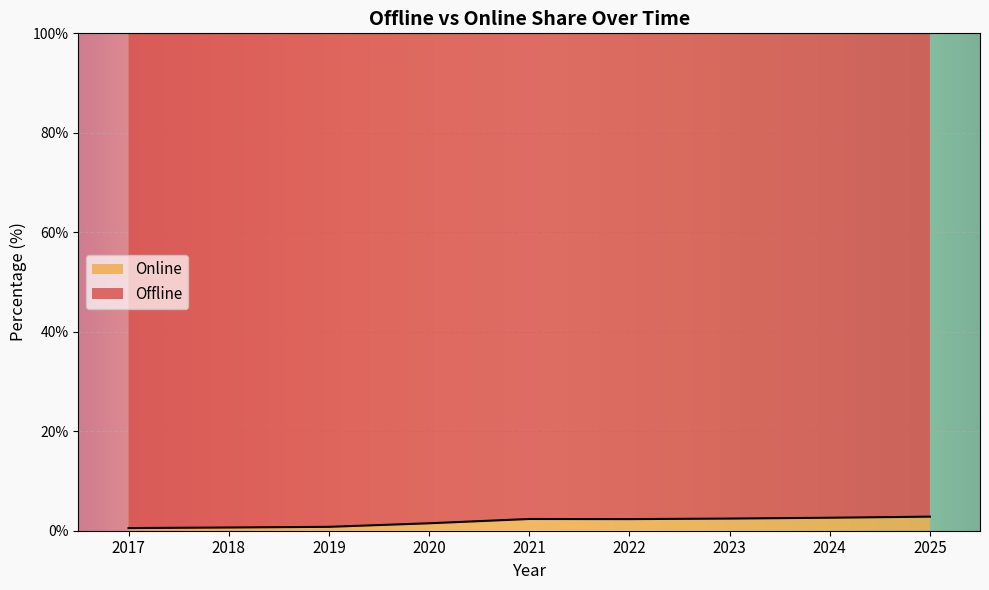

Reading left to right, transcribe all the data shown in this chart.

0.5	0.6	0.8	1.5	2.4	2.3	2.4	2.6	2.8